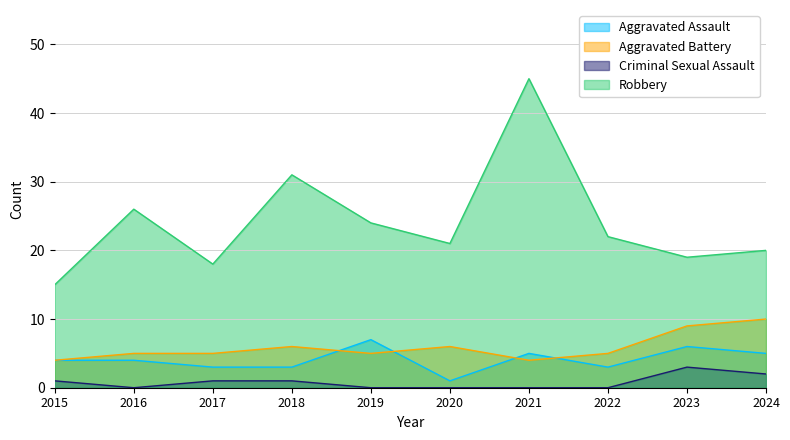

True or false: Aggravated Assault has more than 1 points higher than both neighbors.

True